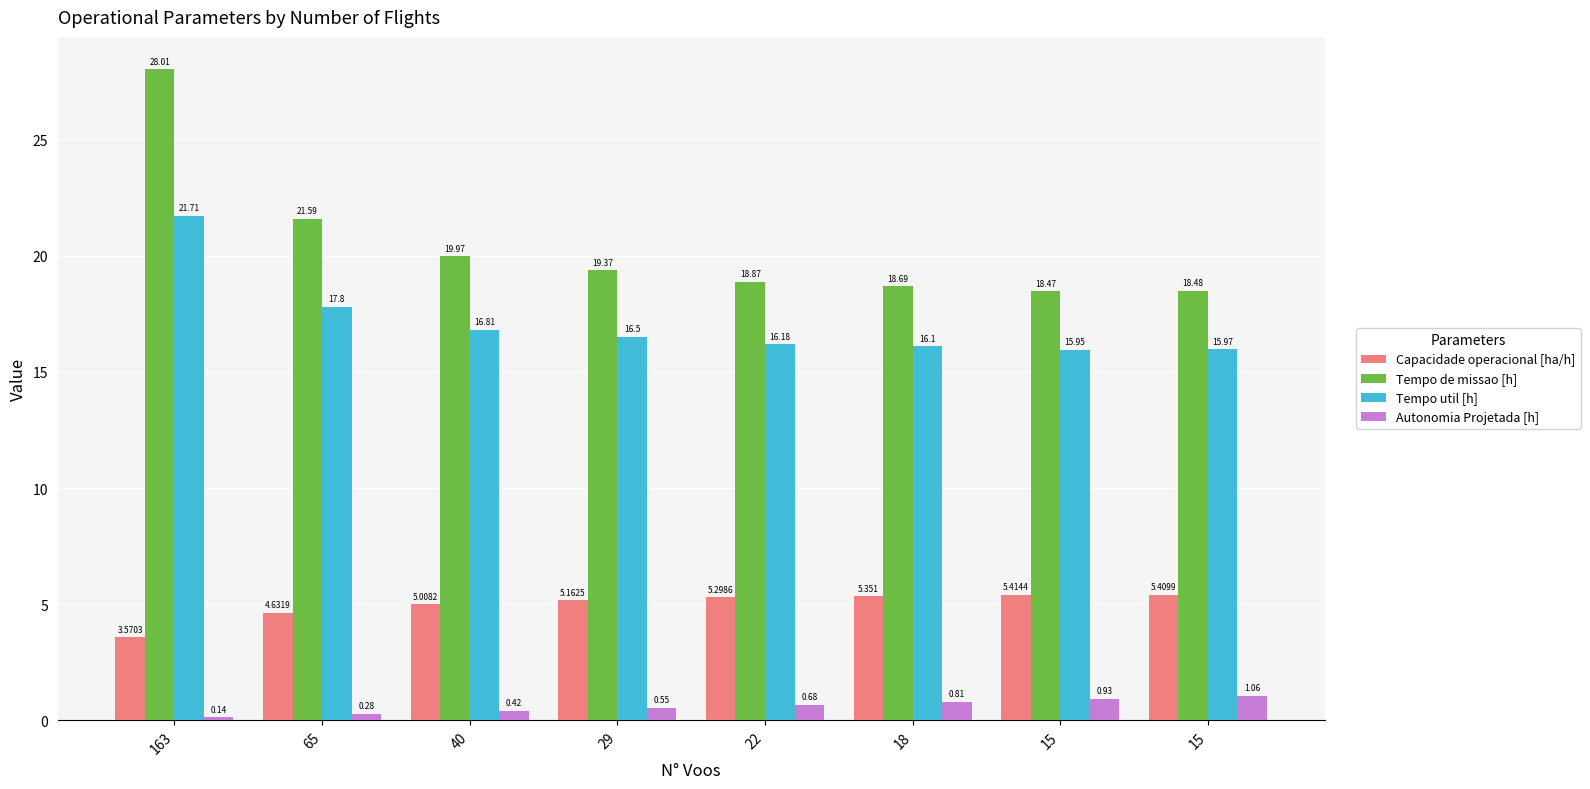

At which category is the sum across all series the highest?

163